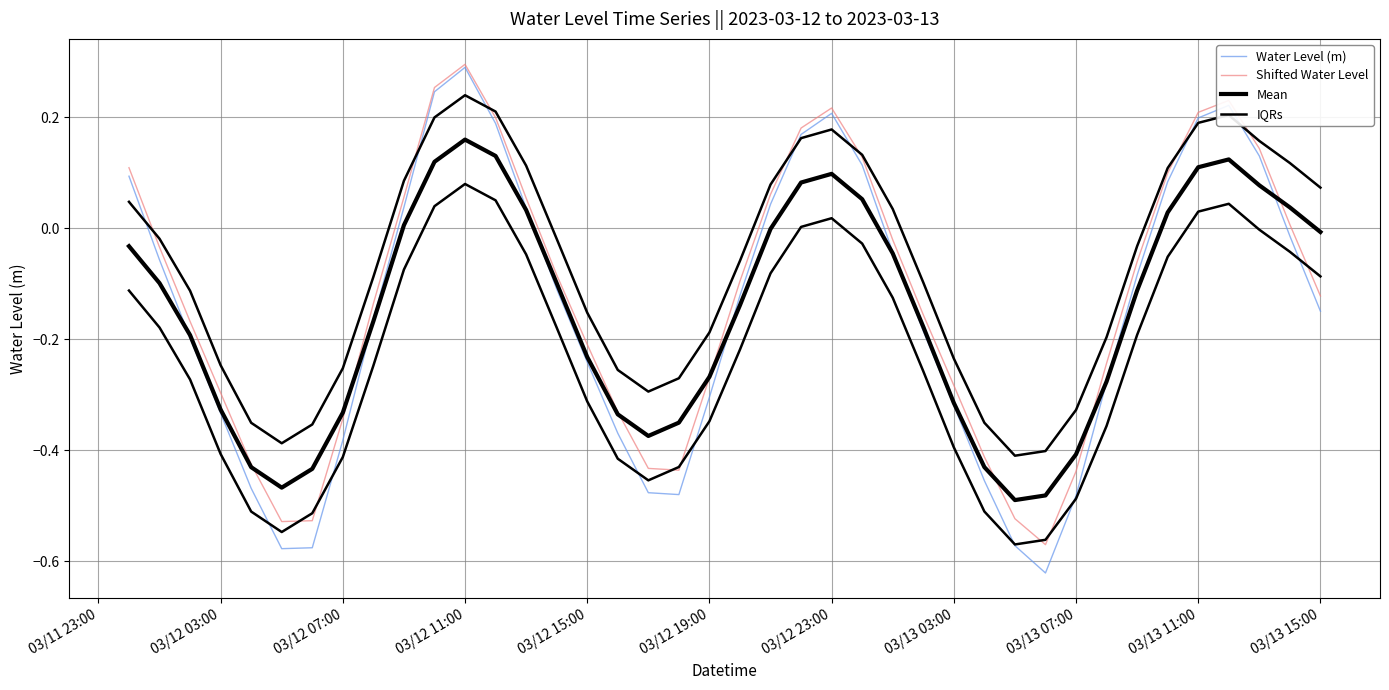

Which category has the highest value across all series?

03/12 11:00